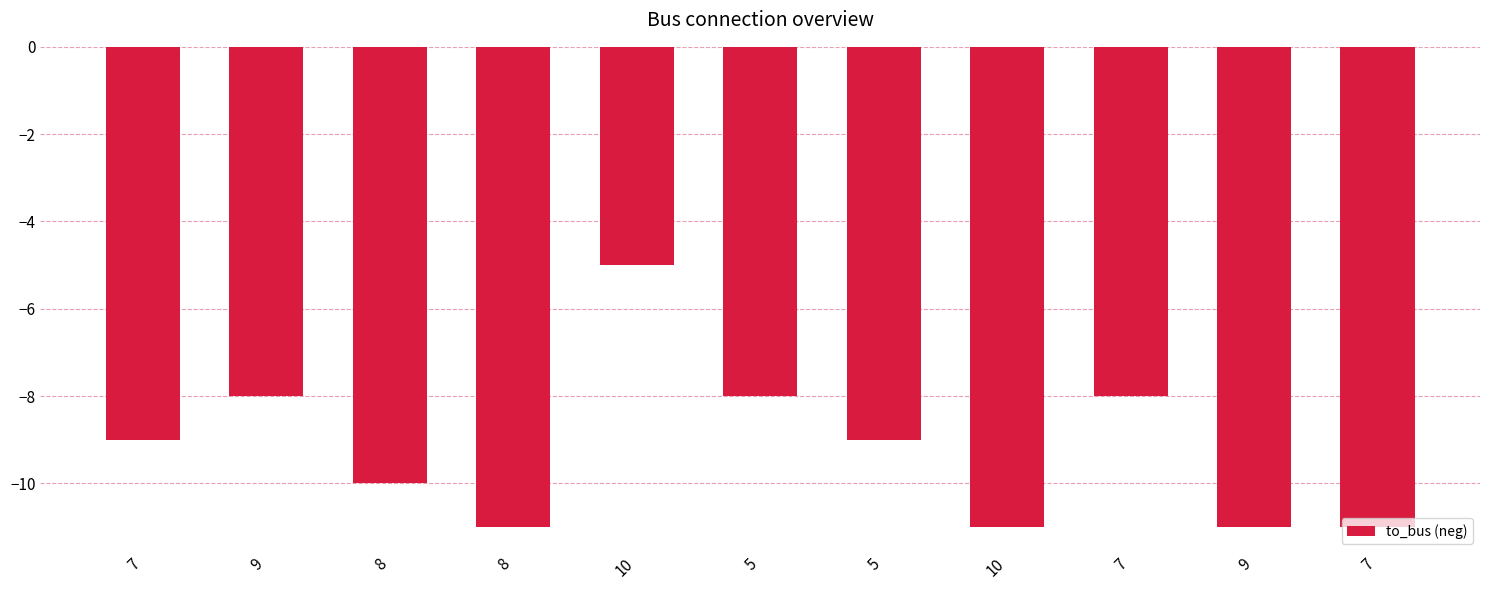

What is the difference between the values at 9 and 8?

3